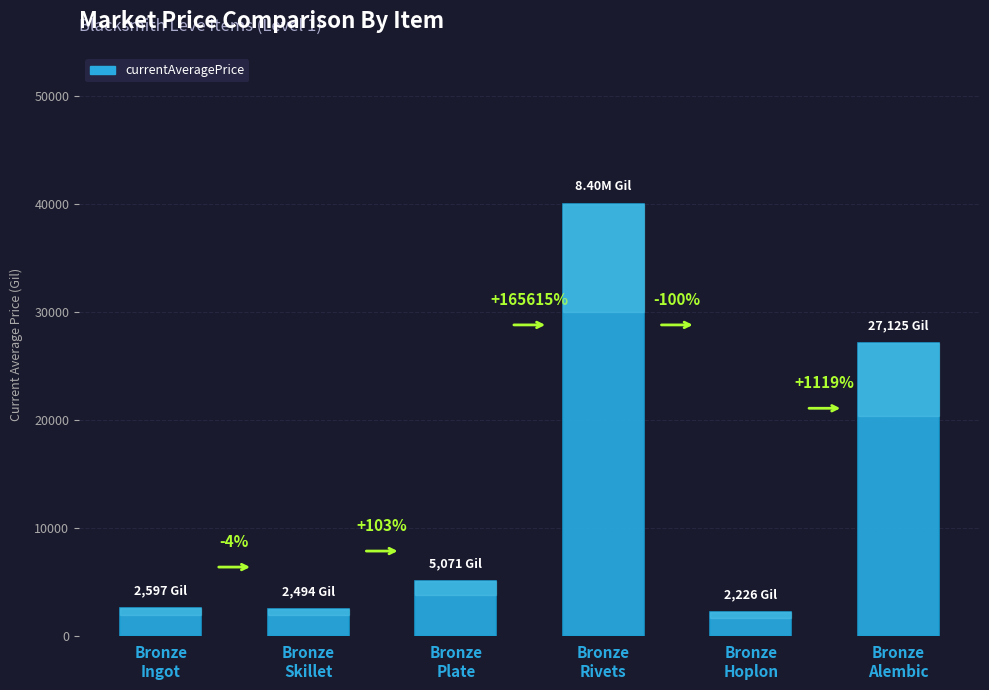

How many bars are there in total?

6